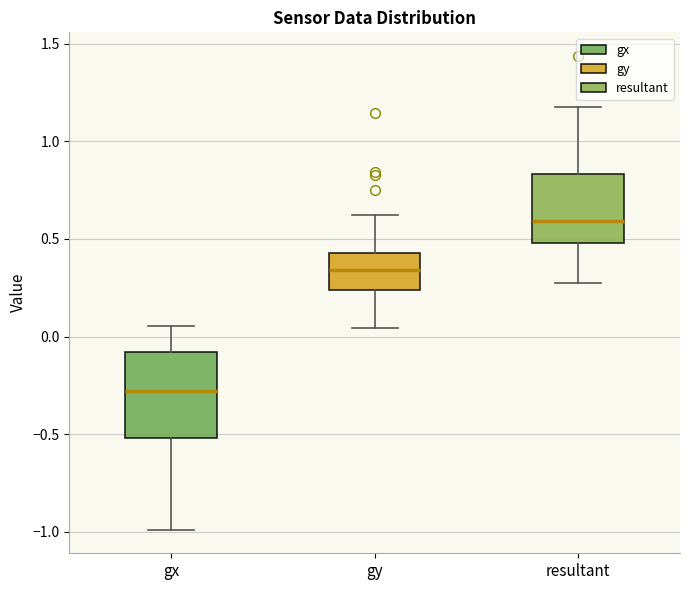

Reading left to right, transcribe this box plot: for each box, give where its median line is, the range the box spans, and where its two whiskers end, as read against the y-axis. The values are not printed on the chart, so give them approximately, as read against the axis.

gx: median -0.30, box -0.50 to -0.10, whiskers -1.00 to 0.05
gy: median 0.35, box 0.25 to 0.45, whiskers 0.05 to 0.60
resultant: median 0.60, box 0.50 to 0.85, whiskers 0.30 to 1.15